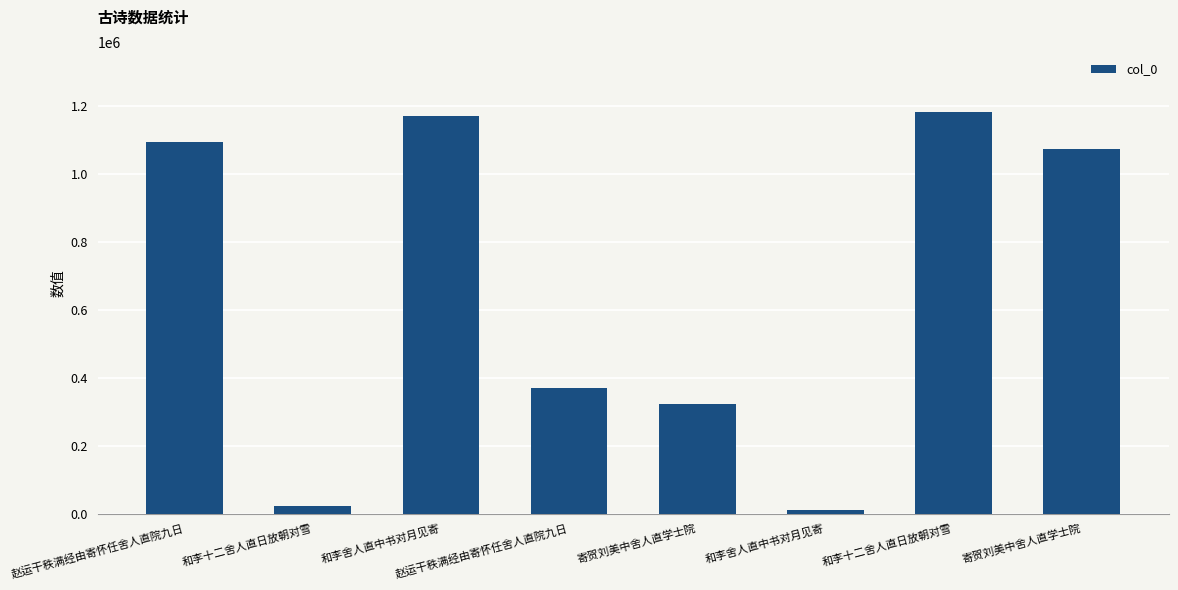

At which label is the value closest to 596892?

赵运干秩满经由寄怀任舍人直院九日